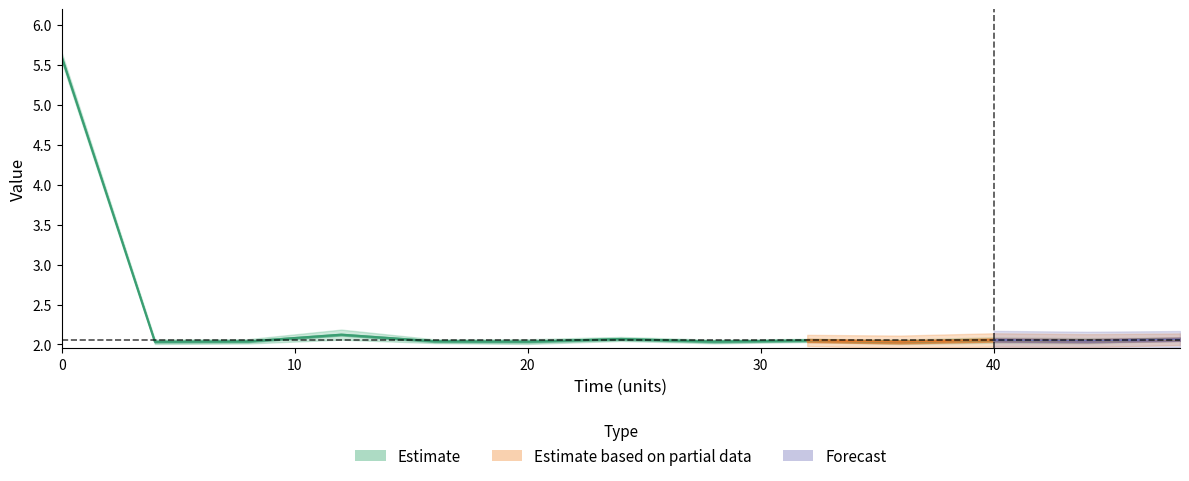

What is the sum of the values at 36 and 32?

4.1